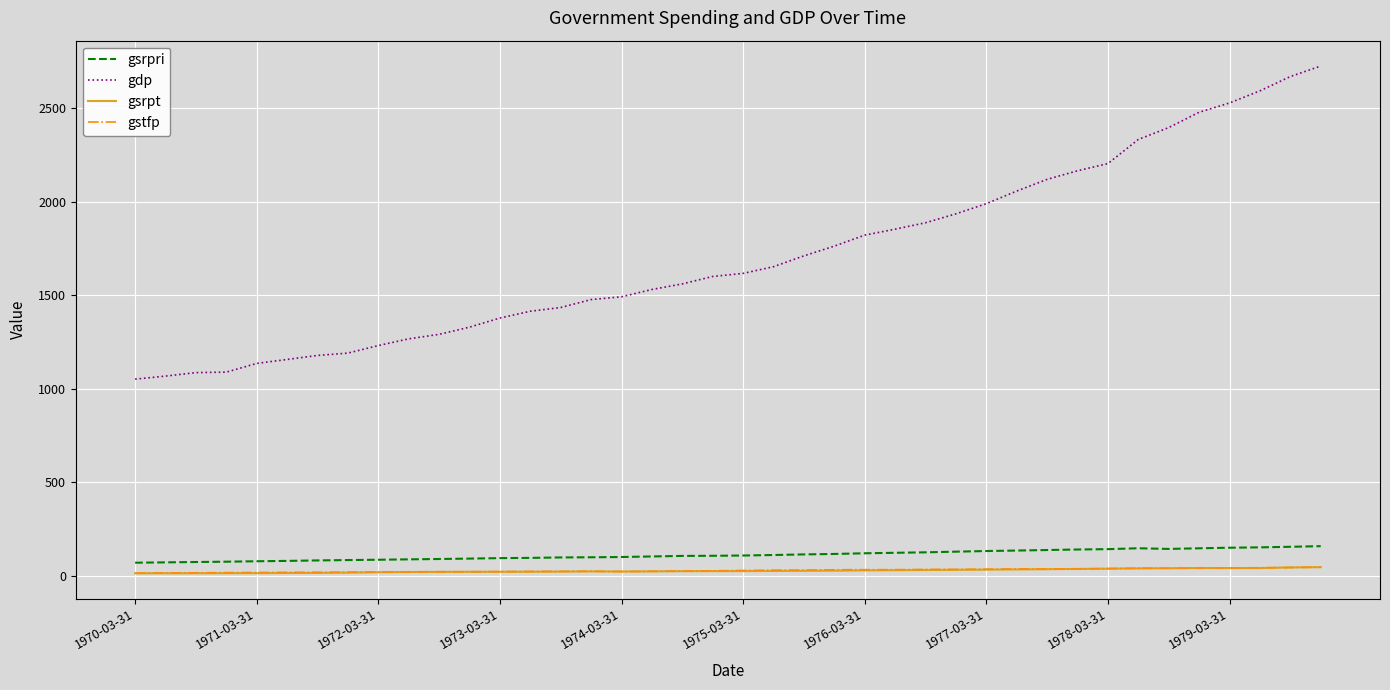

Which series has the largest range (max minus min)?

gdp